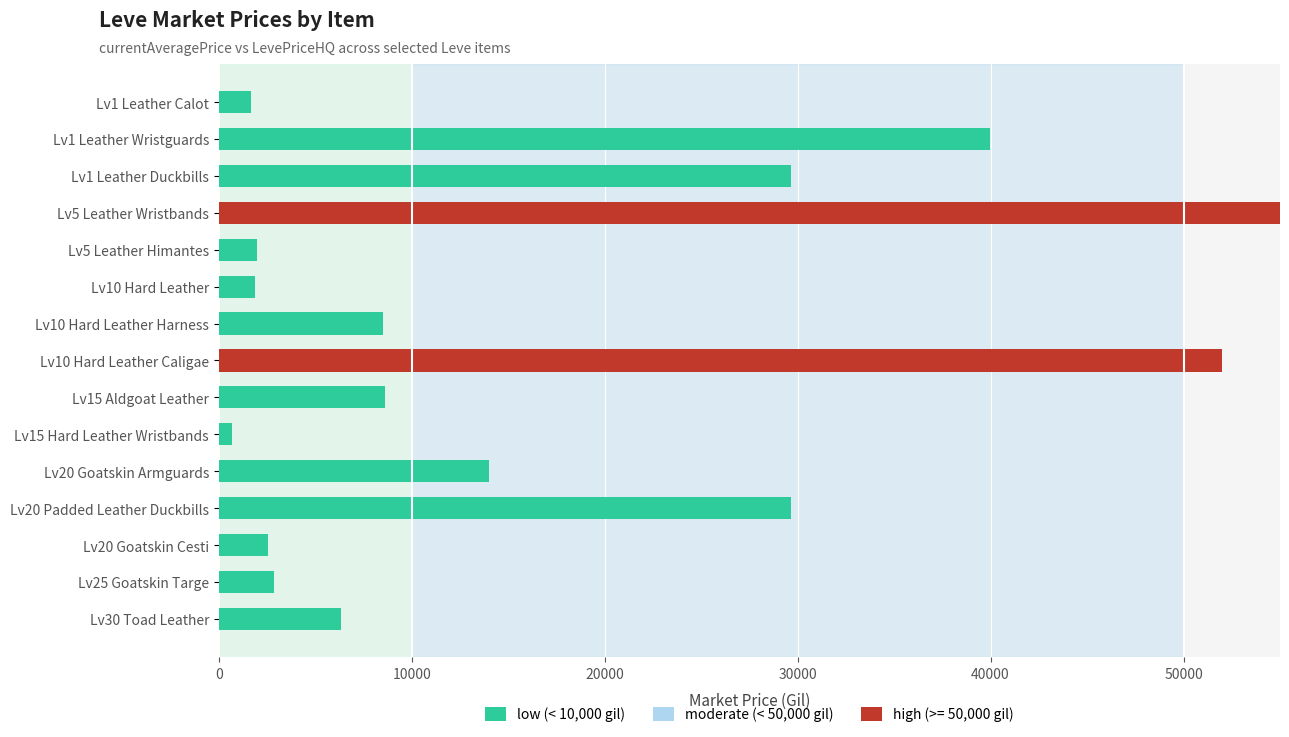

How many data points are above 8504?

7